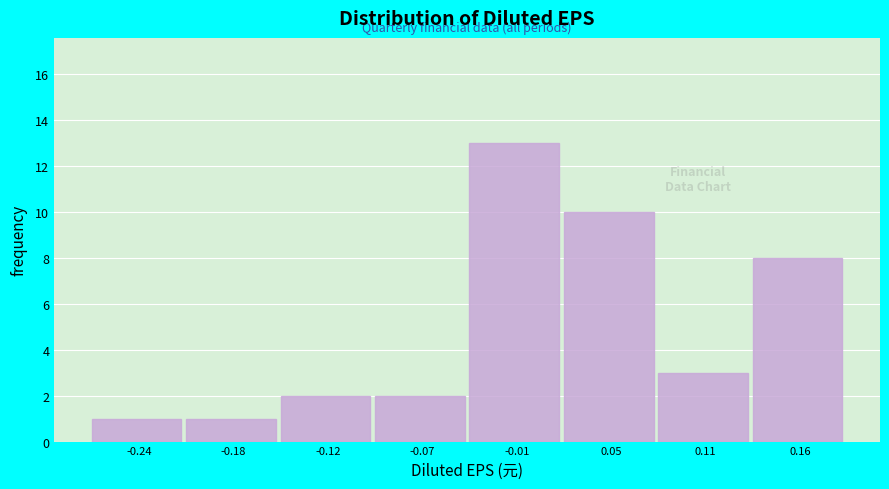

Reading left to right, transcribe this chart: for each bar, give the range it covers on the x-axis and its height. Neither the bar edges nor the heights are printed on the chart, so give them approximately, as read against the axes.

-0.27 to -0.21: 1
-0.21 to -0.15: 1
-0.15 to -0.09: 2
-0.09 to -0.04: 2
-0.04 to 0.02: 13
0.02 to 0.08: 10
0.08 to 0.13: 3
0.13 to 0.19: 8